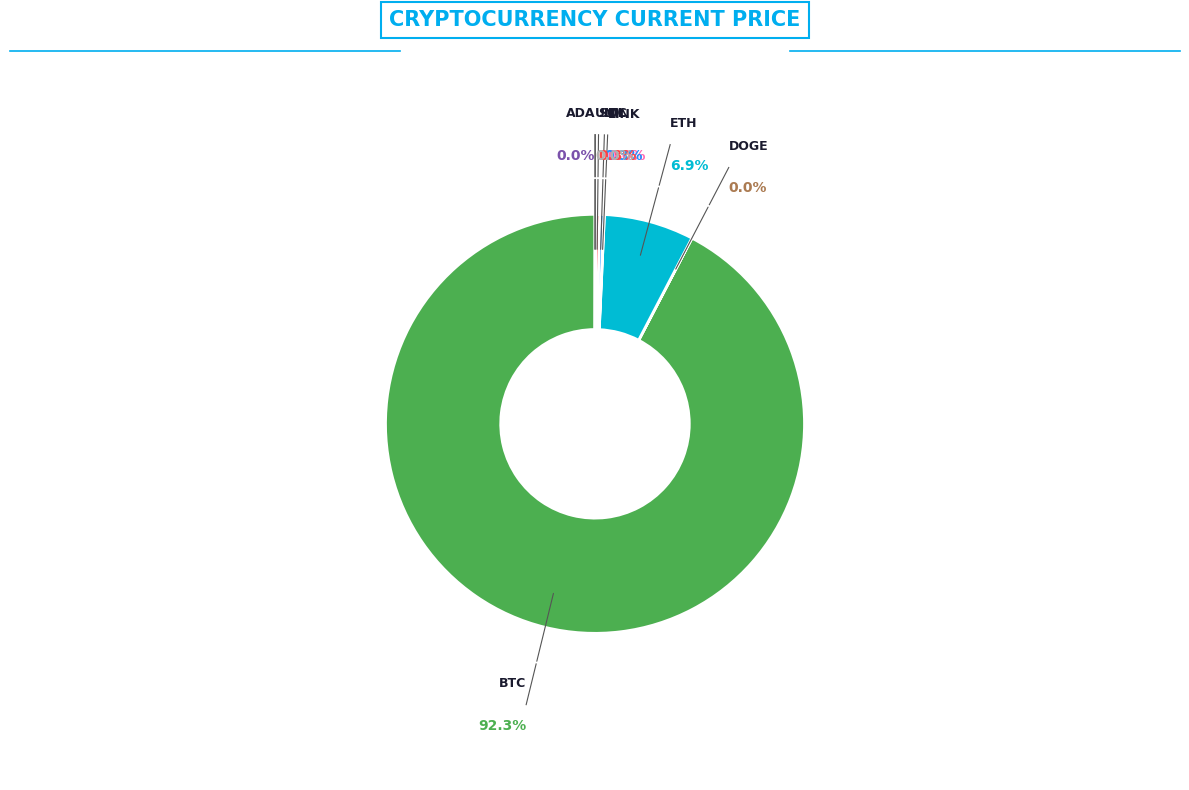

Count the number of slices in the pie.

8